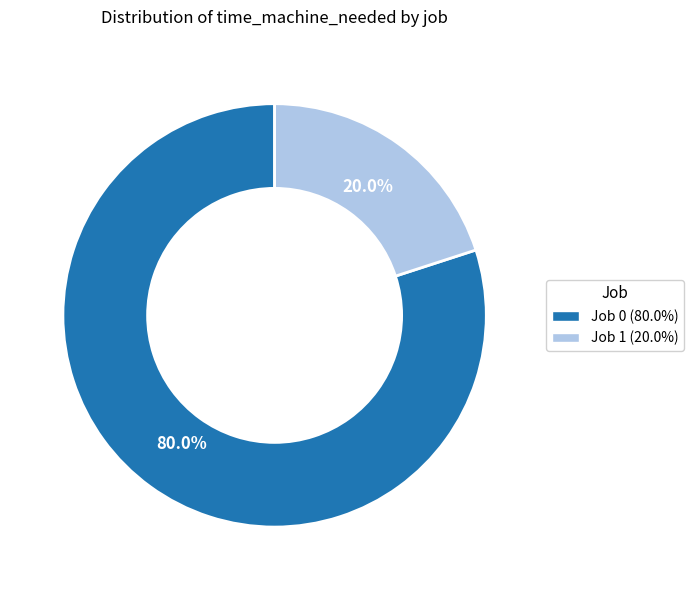

Is there a majority slice in this chart?

Yes